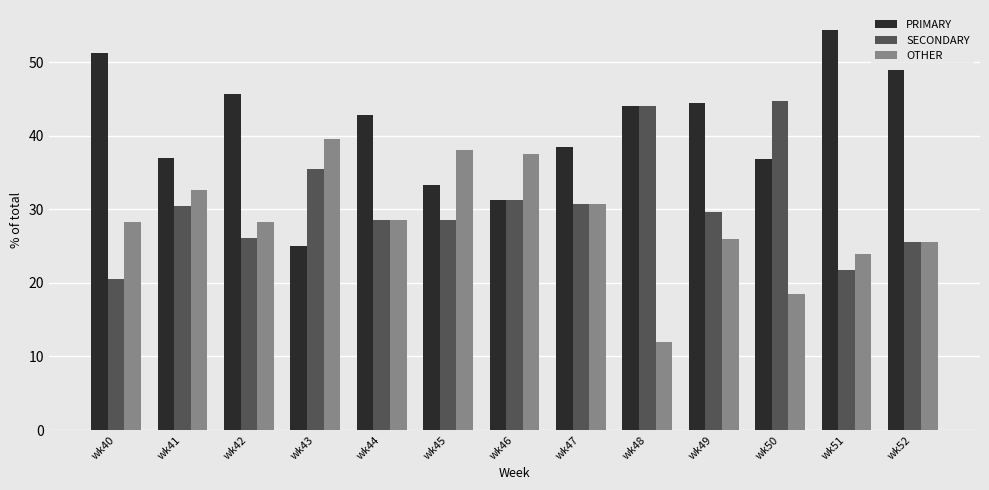

What is the average value of the OTHER series?

28.4